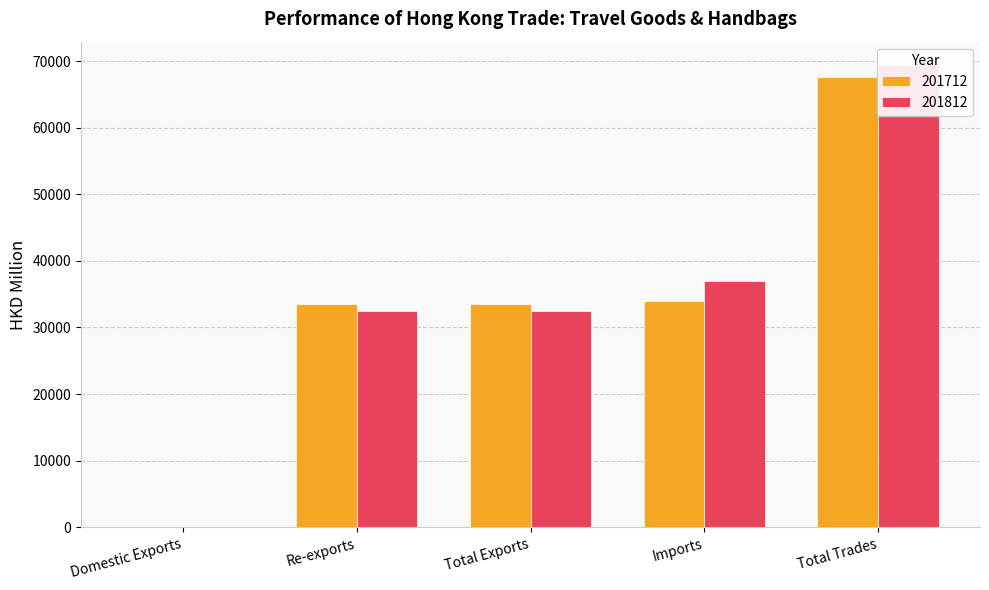

At which category does the chart reach its peak across all series?

Total Trades